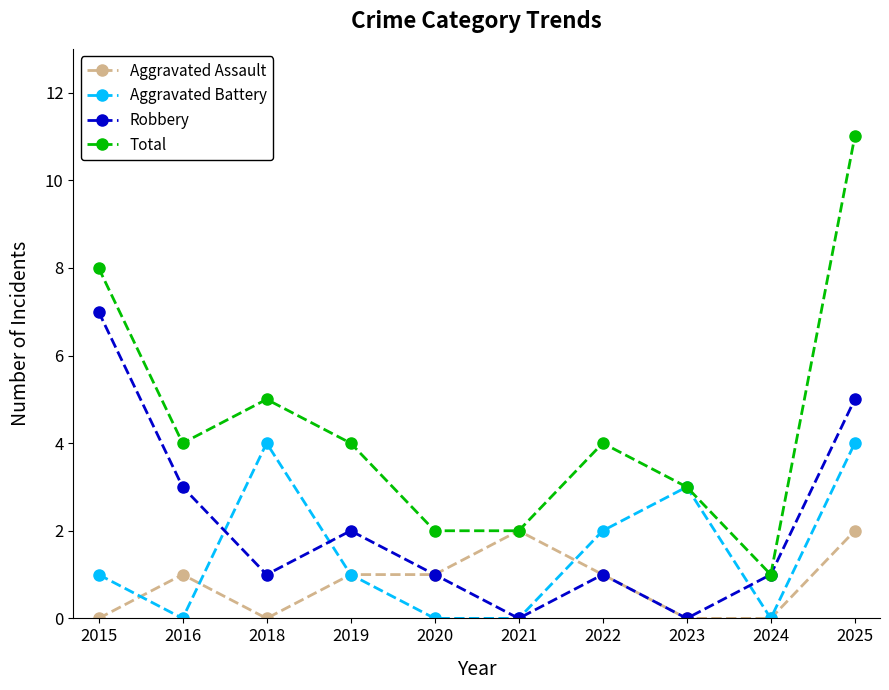

What is the maximum value for Aggravated Battery?

4